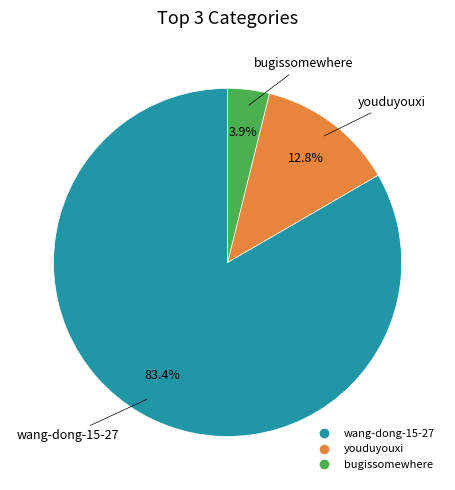

What is the ratio of the value at wang-dong-15-27 to the value at youduyouxi?

6.5